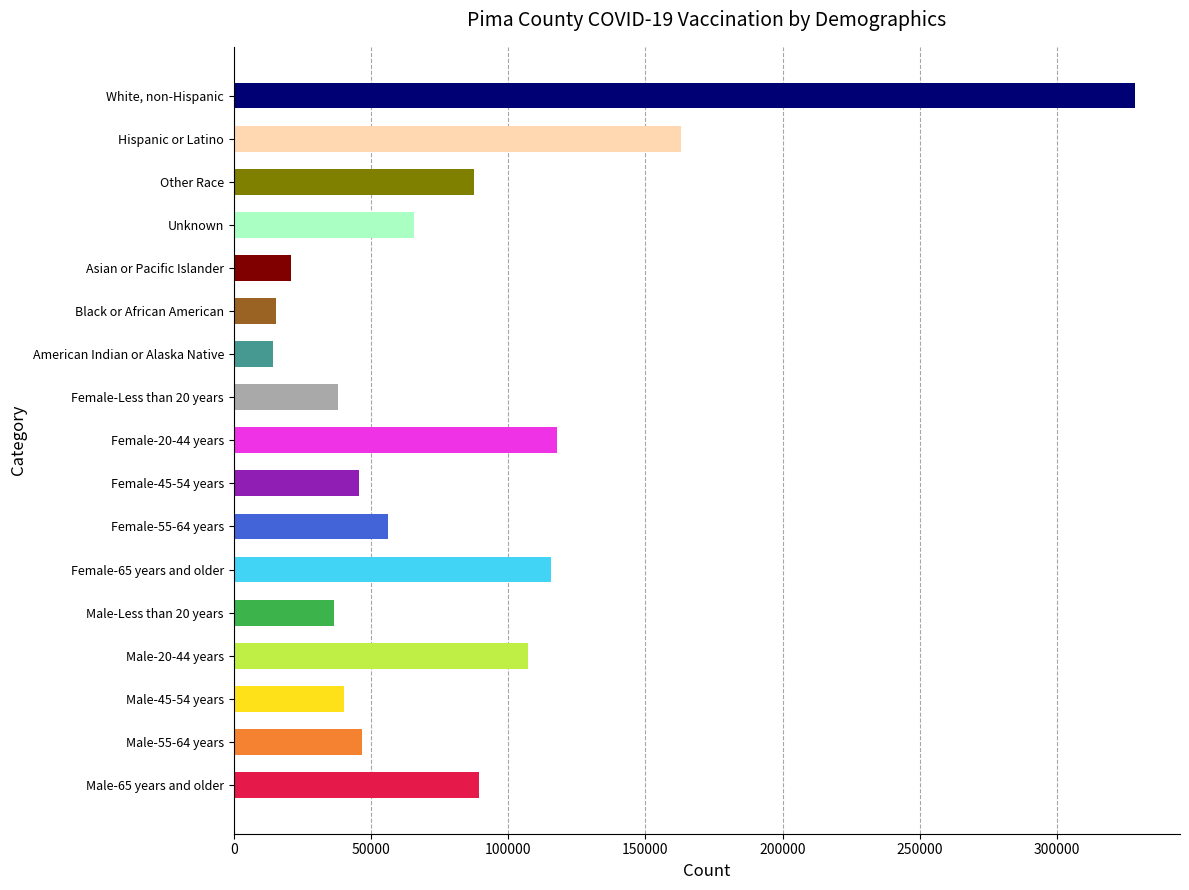

What is the difference between the maximum and second lowest values?

312800